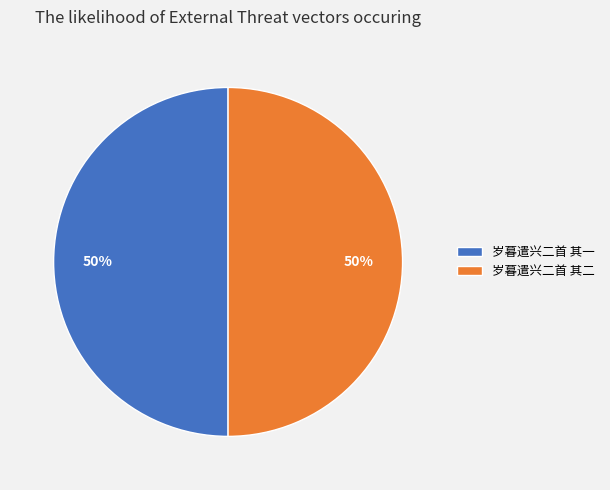

Approximately how many times larger is the value at 岁暮遣兴二首 其二 compared to 岁暮遣兴二首 其一?

1.0